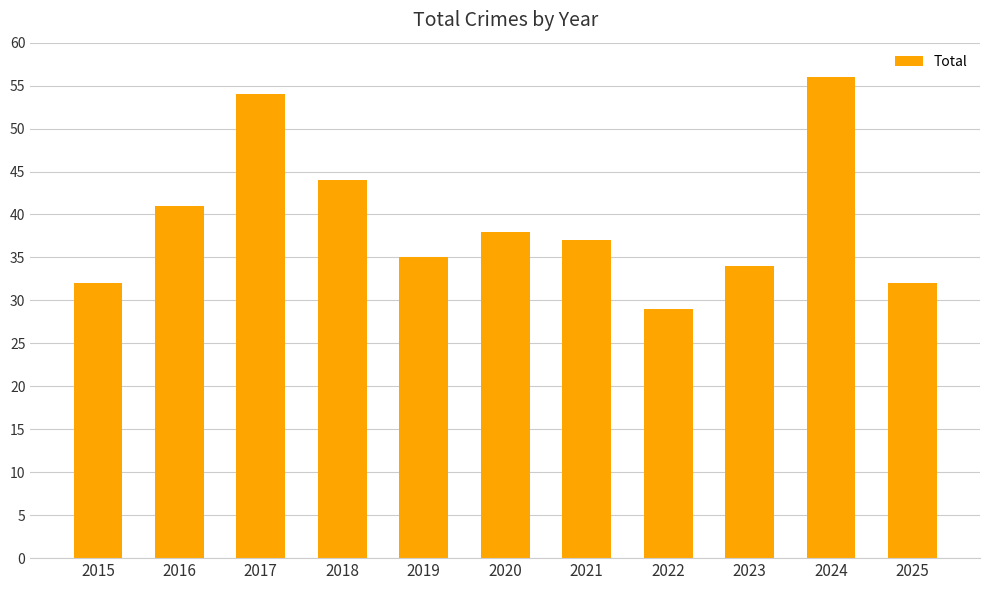

What is the value of the 2nd bar from the left?

41